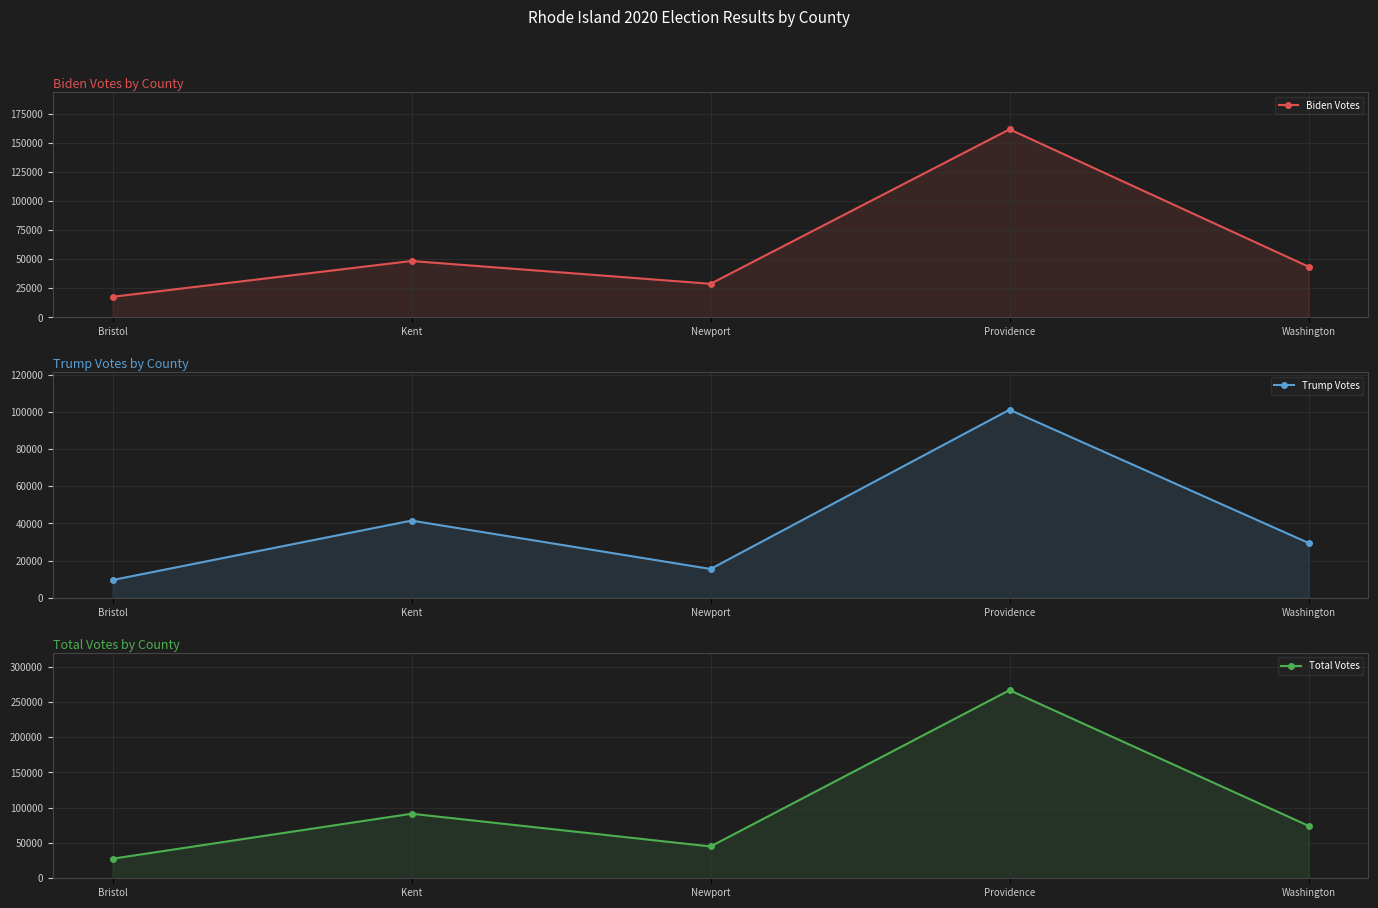

What are all the series names shown in the legend?

Biden Votes, Trump Votes, Total Votes